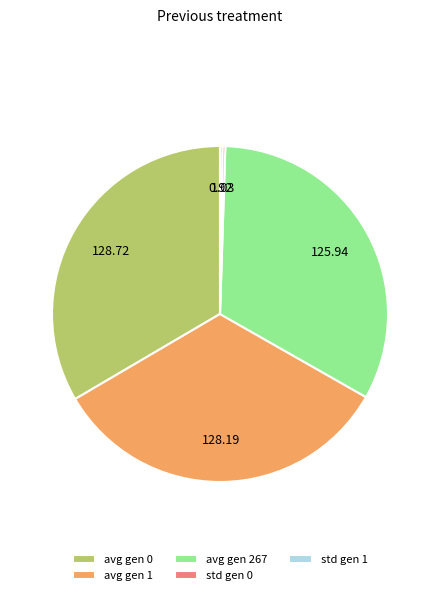

Does avg gen 267 account for over 50% of the chart?

No